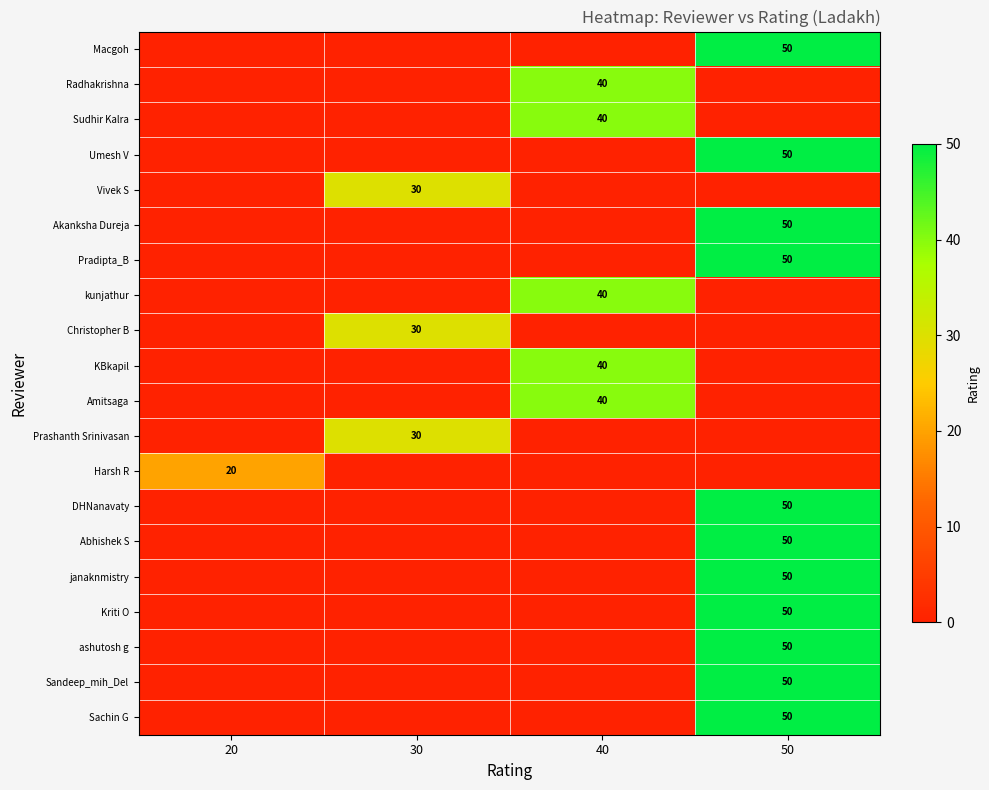

What is the total value across all series at 20?

20